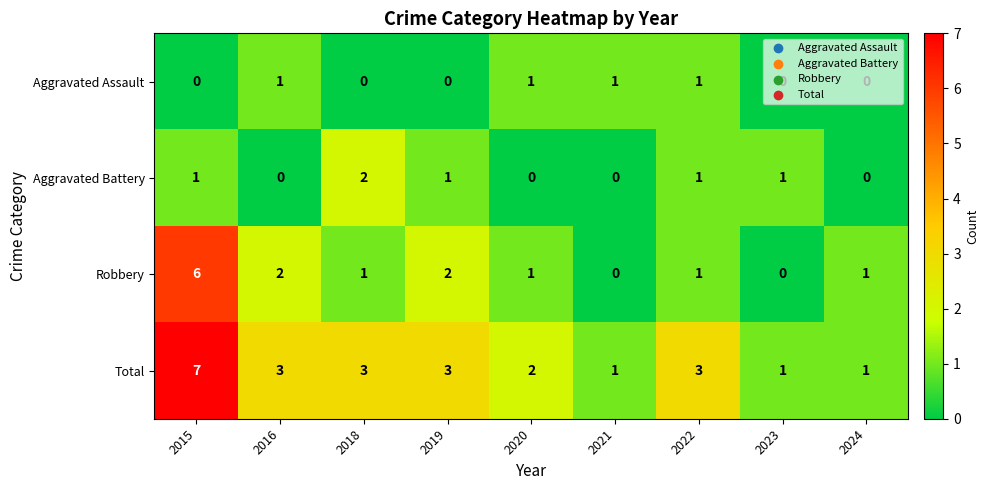

Count the number of categories in the chart.

9